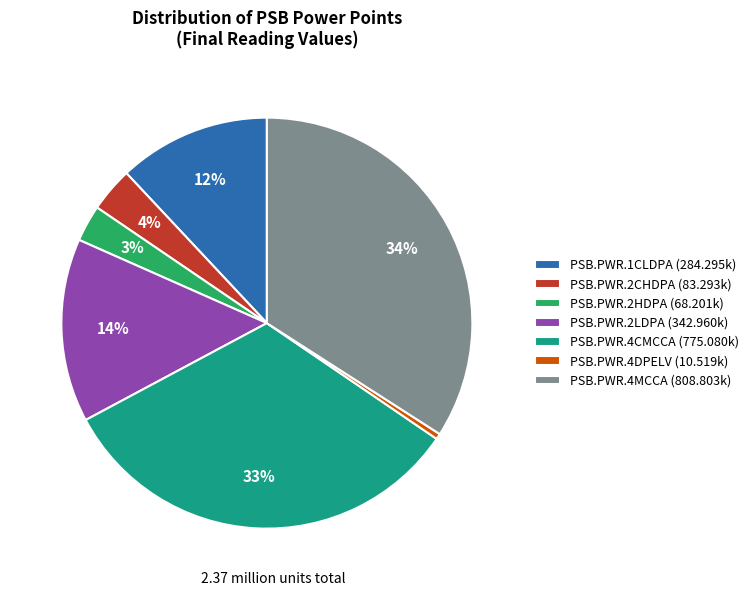

Between PSB.PWR.2LDPA (342.960k) and PSB.PWR.2CHDPA (83.293k), which is larger?

PSB.PWR.2LDPA (342.960k)